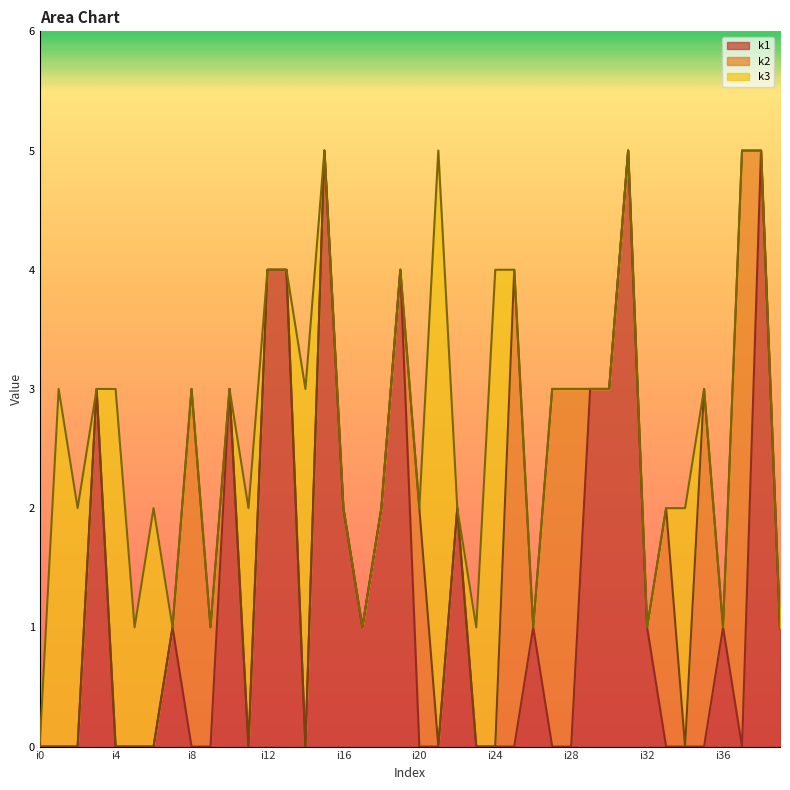

How many lines are shown in the chart?

3